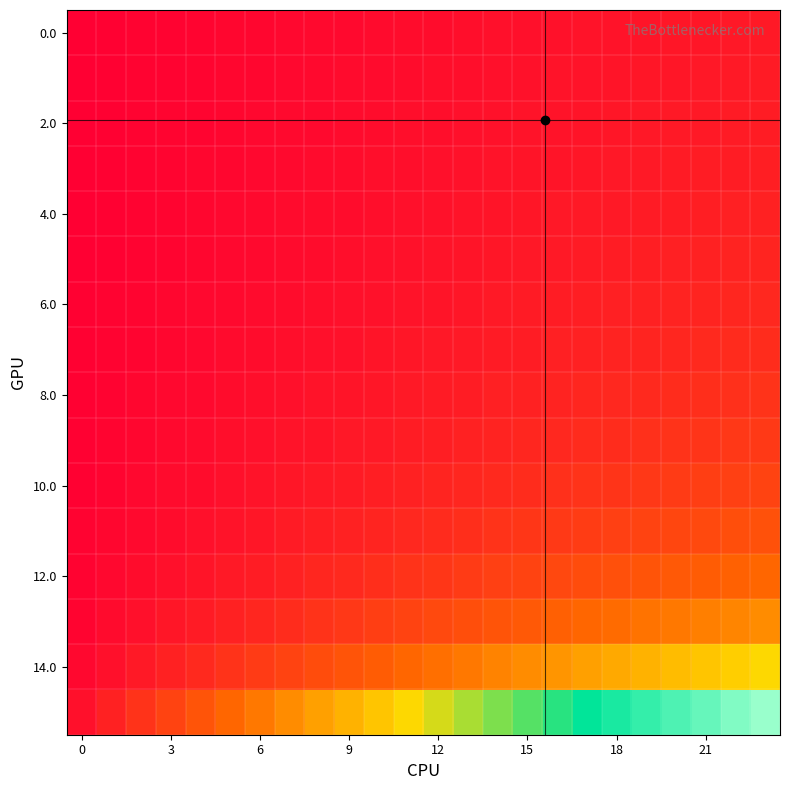

How many series are shown in this chart?

16